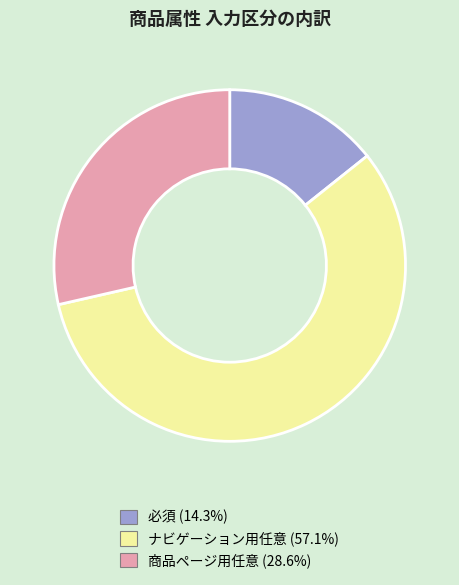

Which has a higher value, 必須 or 商品ページ用任意?

商品ページ用任意